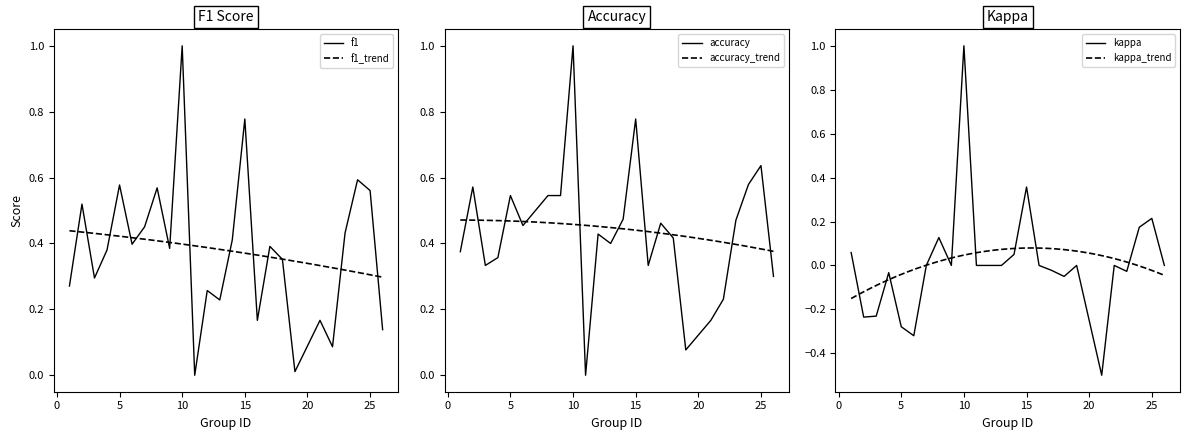

Count the number of categories in the chart.

25